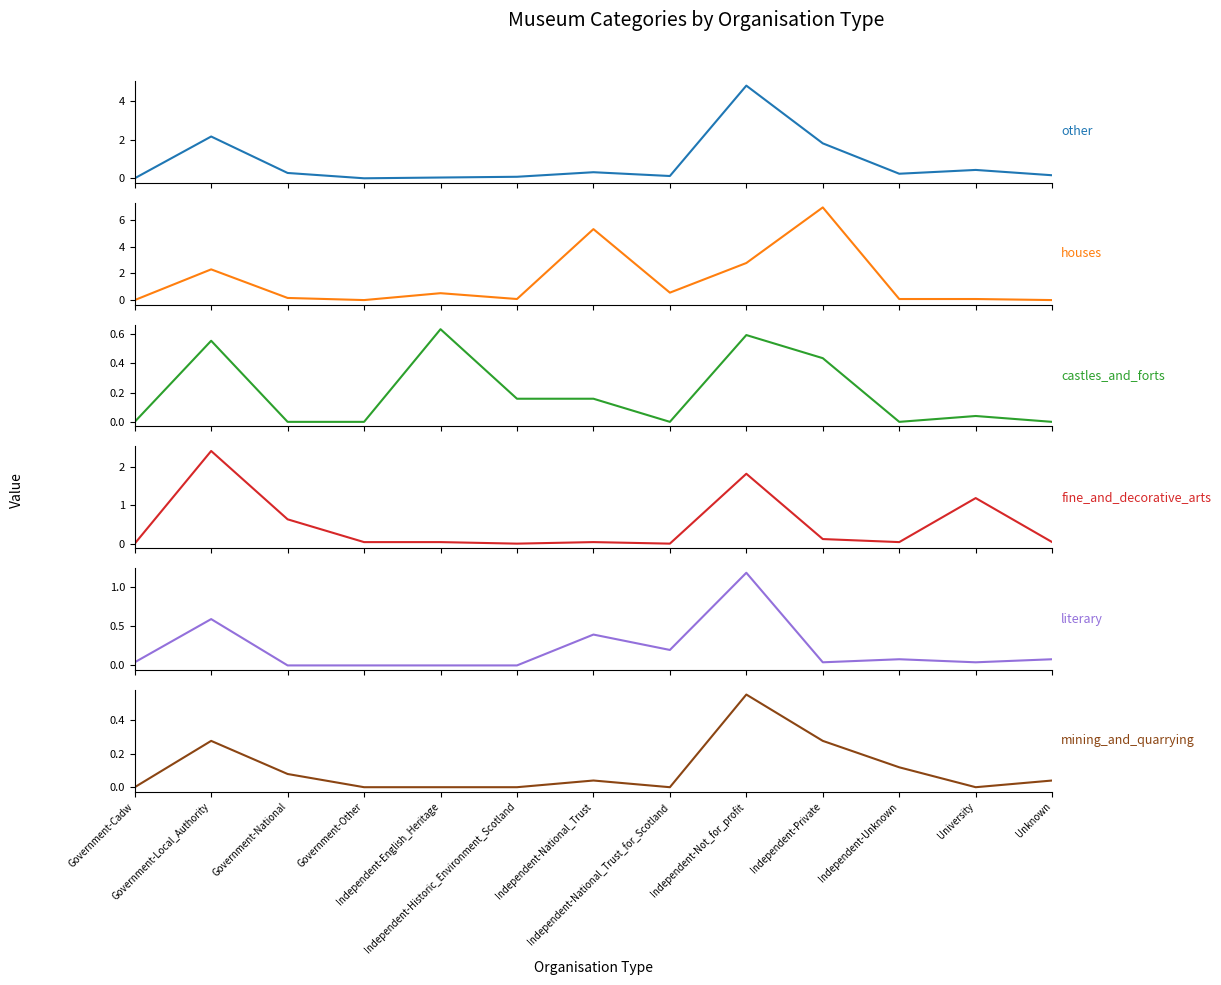

What is the label of the 11th point from the left?

Independent-Unknown